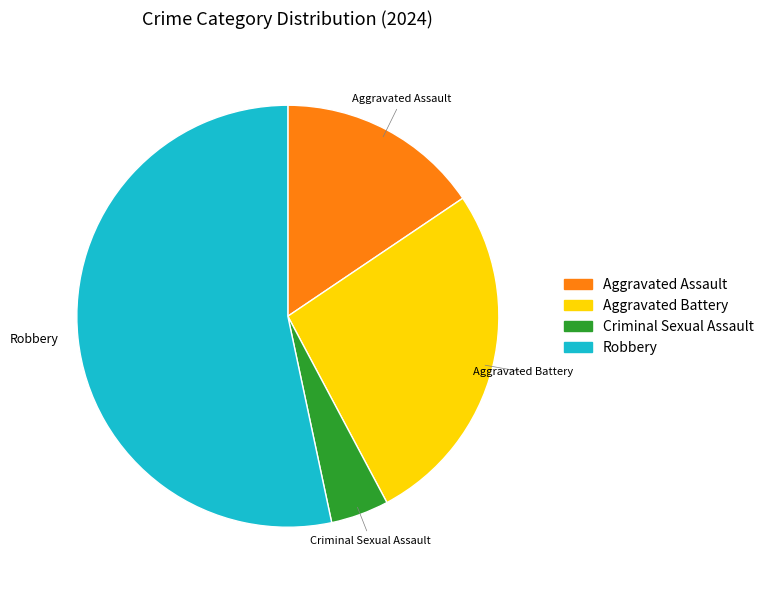

Between Criminal Sexual Assault and Aggravated Battery, which is larger?

Aggravated Battery